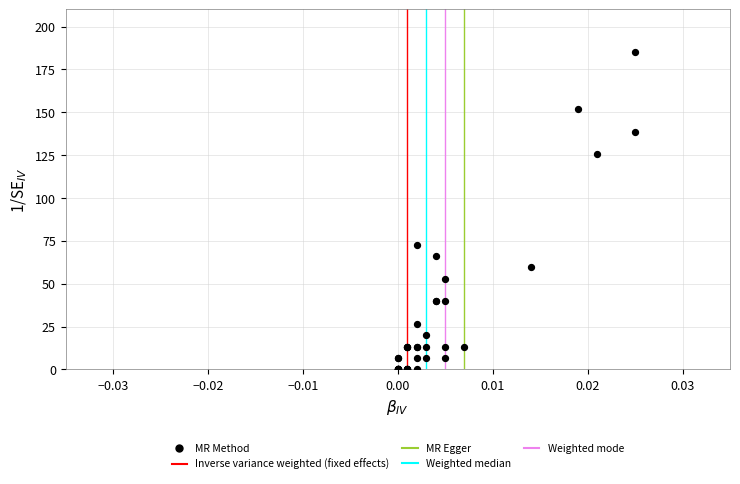

What Y value in the scatter plot is closest to 92?

72.7